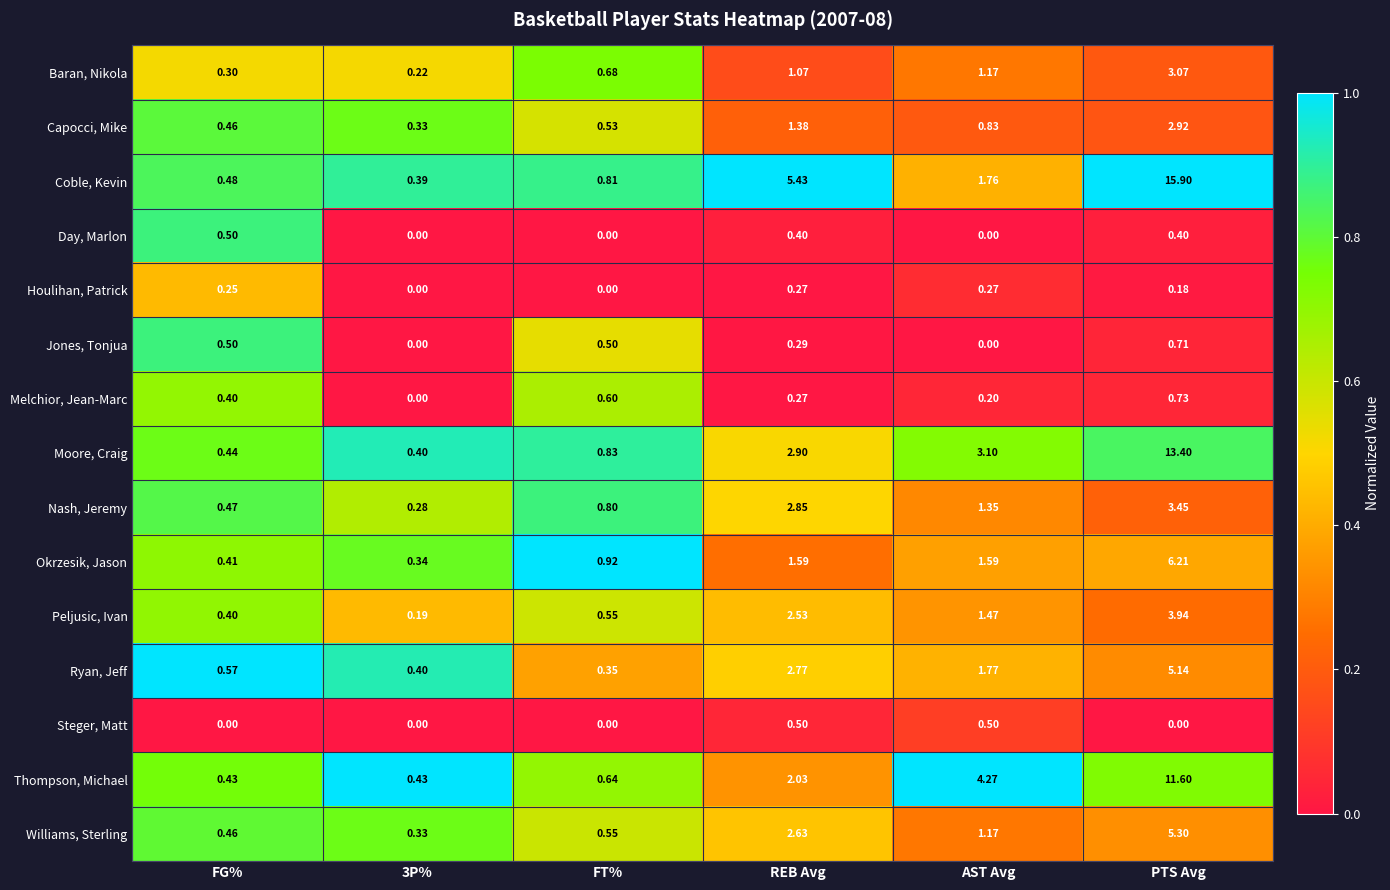

At which category is the sum across all series the highest?

PTS Avg